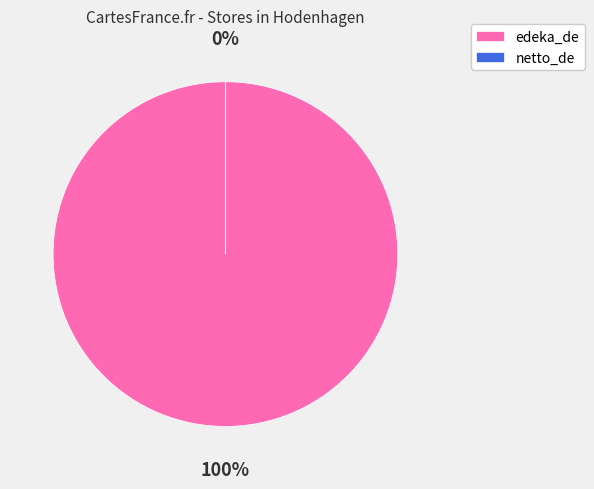

Which category accounts for the majority?

edeka_de